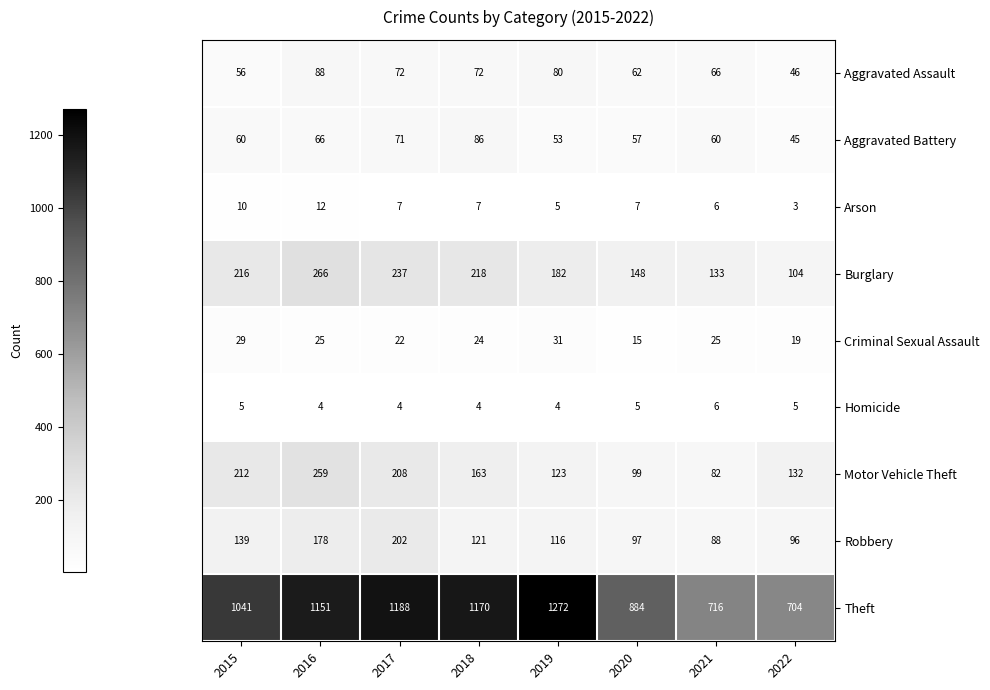

Rank the series by their maximum value, from highest to lowest.

Theft, Burglary, Motor Vehicle Theft, Robbery, Aggravated Assault, Aggravated Battery, Criminal Sexual Assault, Arson, Homicide